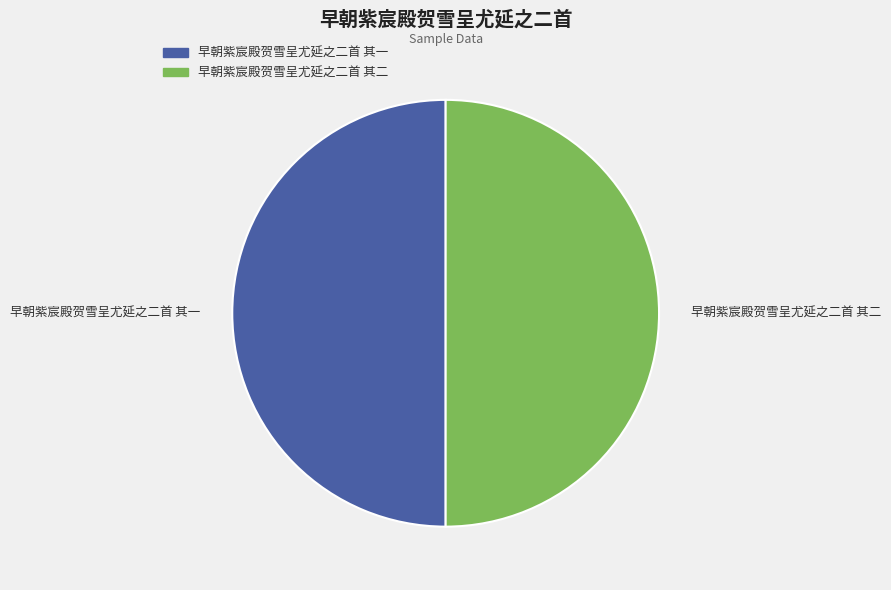

Approximately how many times larger is the value at 早朝紫宸殿贺雪呈尤延之二首 其一 compared to 早朝紫宸殿贺雪呈尤延之二首 其二?

1.0